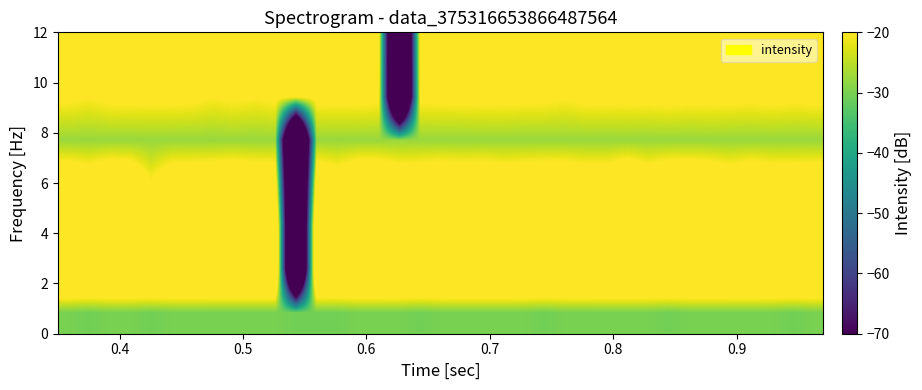

Count the number of categories in the chart.

37